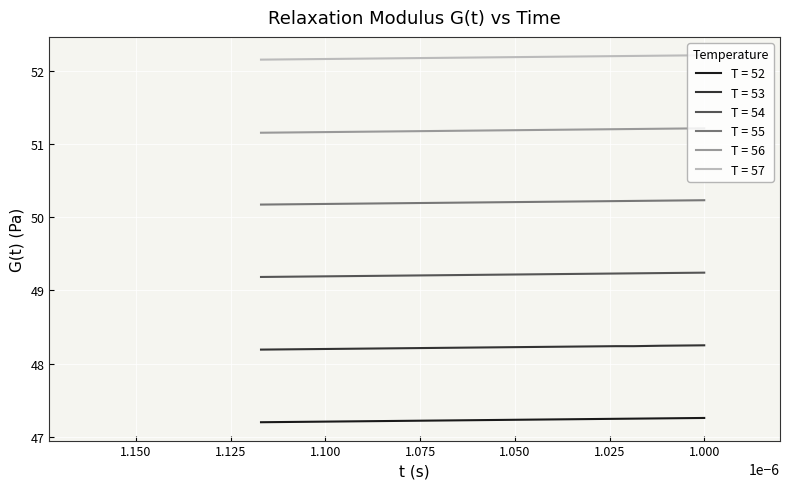

At 1.125, list the series in order from smallest to largest.

T = 52, T = 53, T = 54, T = 55, T = 56, T = 57